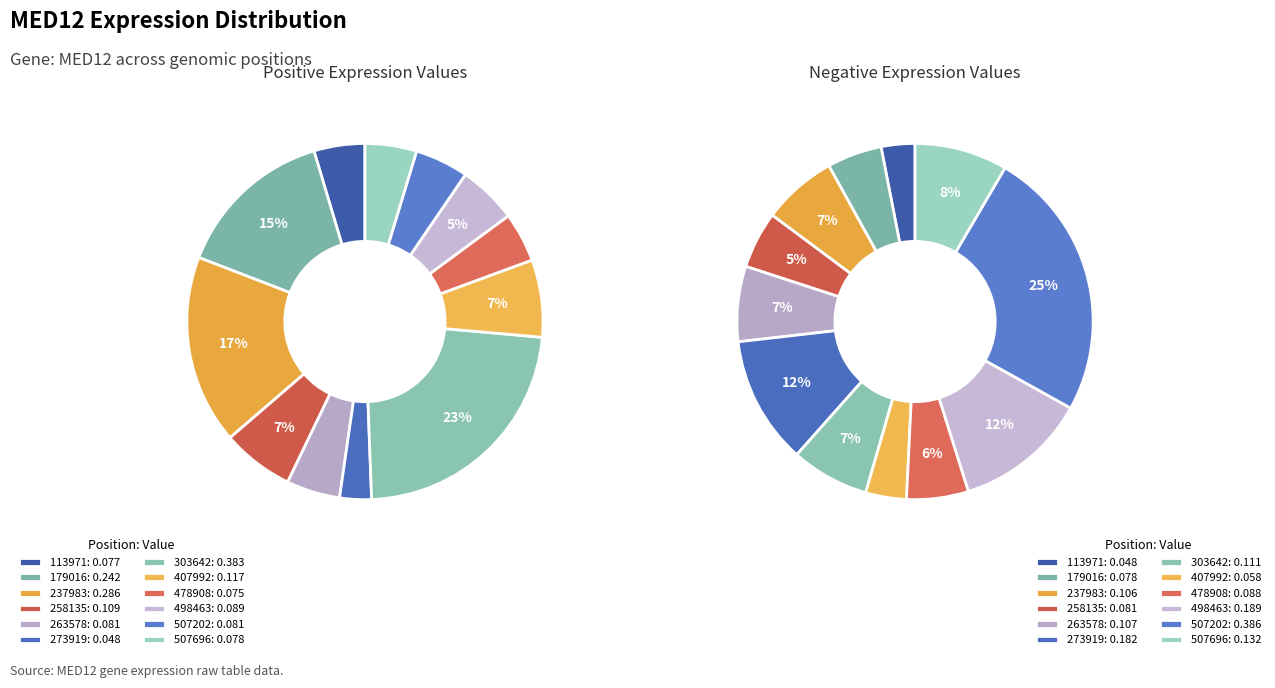

Which category has the biggest portion of the pie?

507202